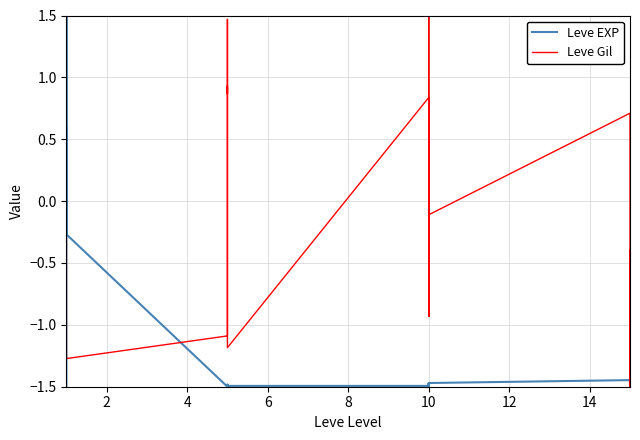

How many data points in Leve EXP are less than -1?

19